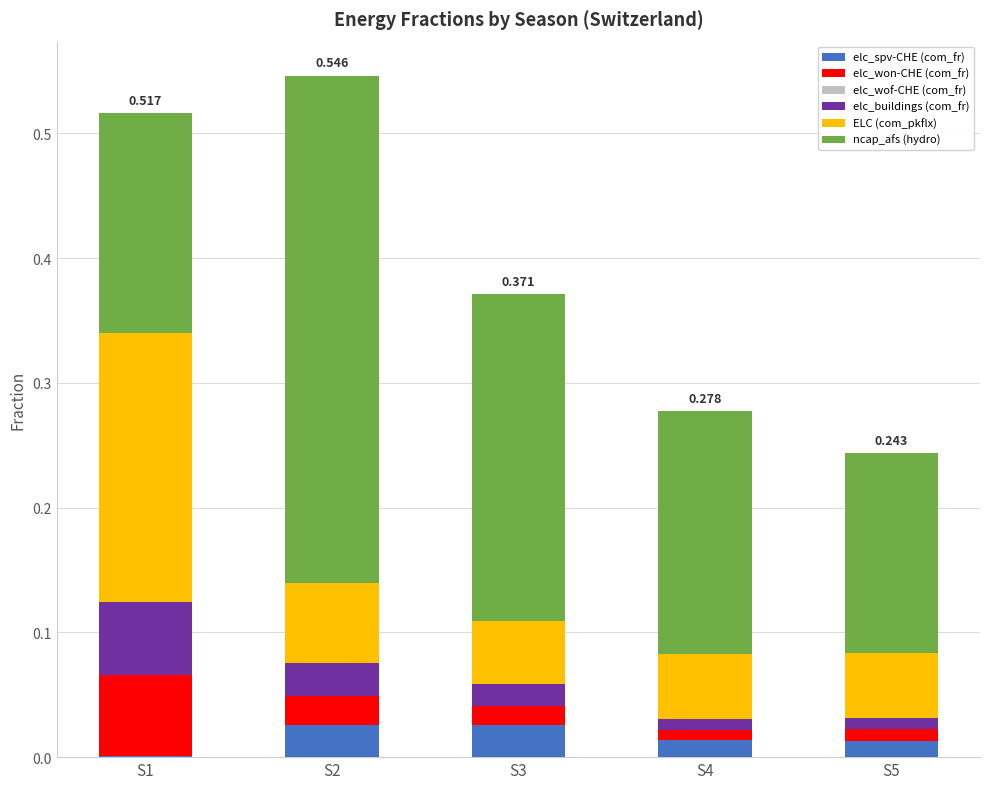

Is it true that ncap_afs (hydro) equals 0.4 at S3?

False